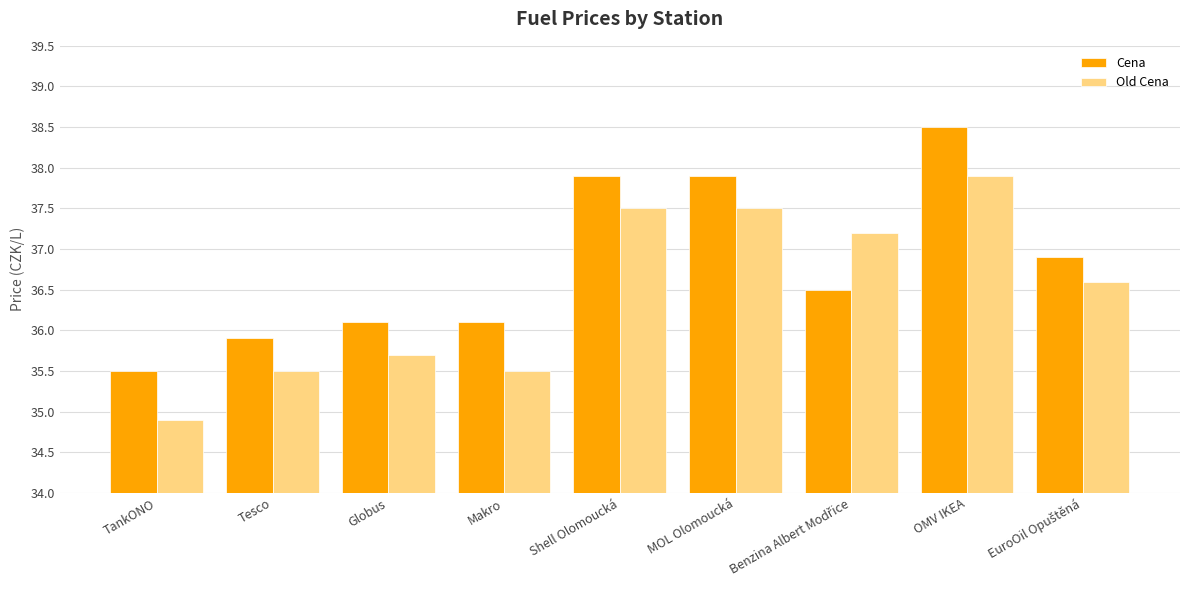

At which category is the sum across all series the highest?

OMV IKEA